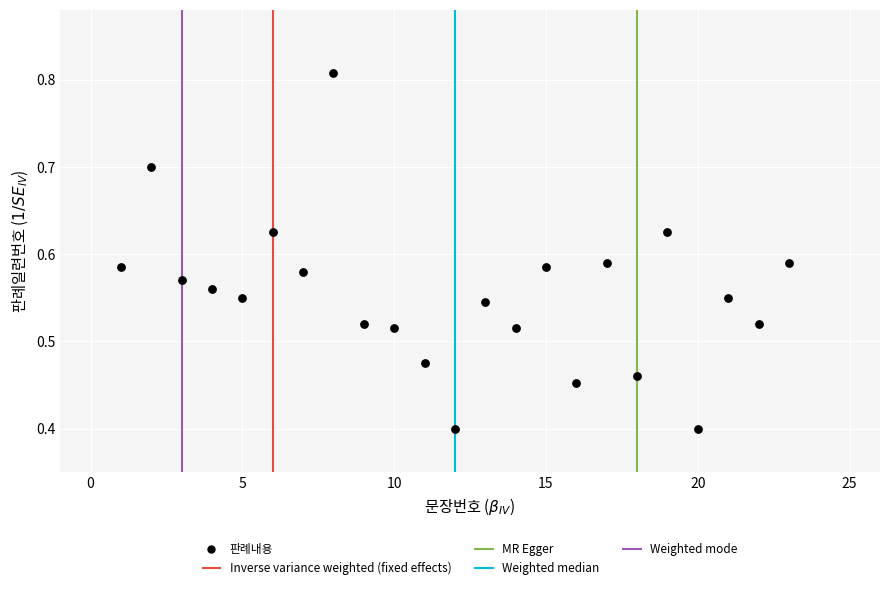

What is the range of X values (max minus min)?

22.0